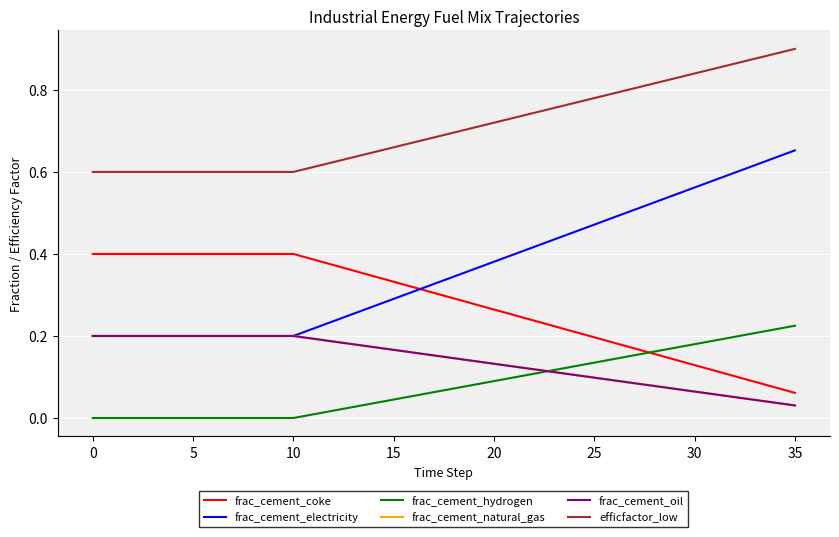

What is the sum of all frac_cement_natural_gas values?

5.0